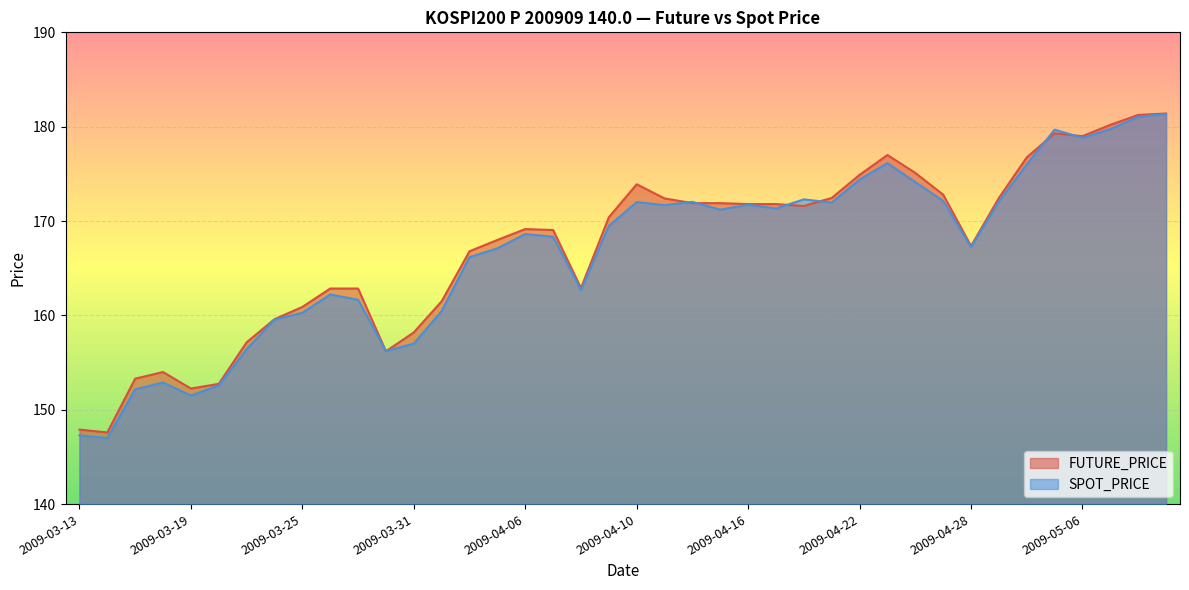

What is the sum of the SPOT_PRICE values at 2009-03-17 and 2009-04-06?

320.8